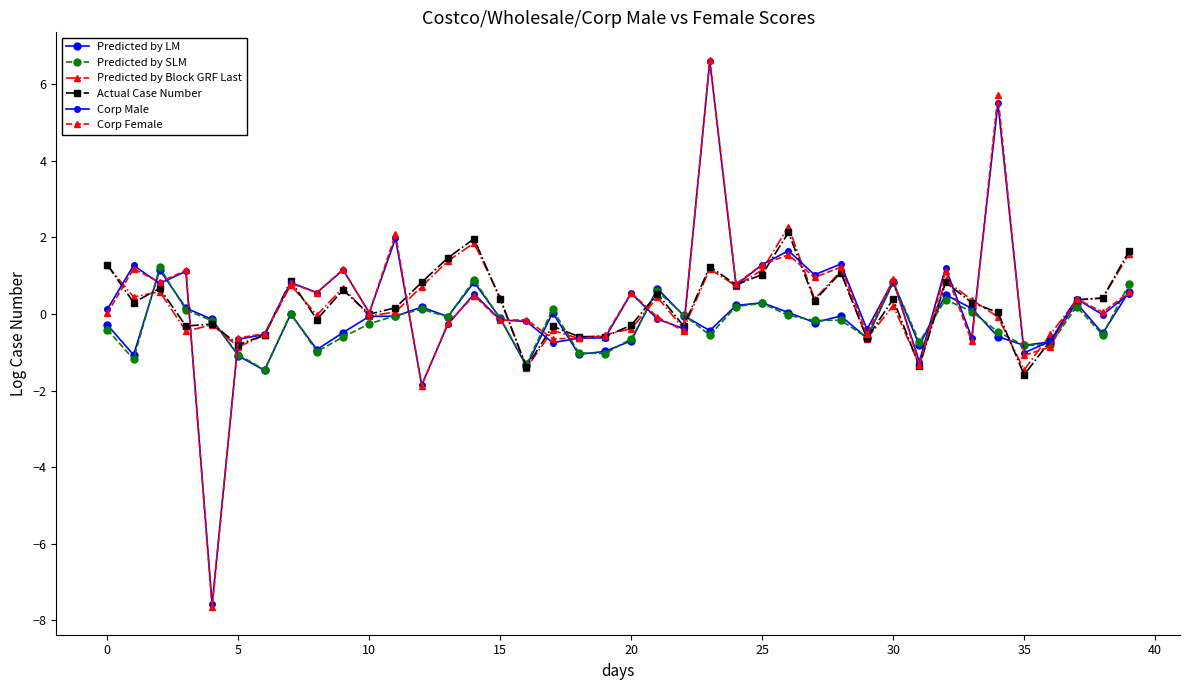

Count the number of categories in the chart.

40